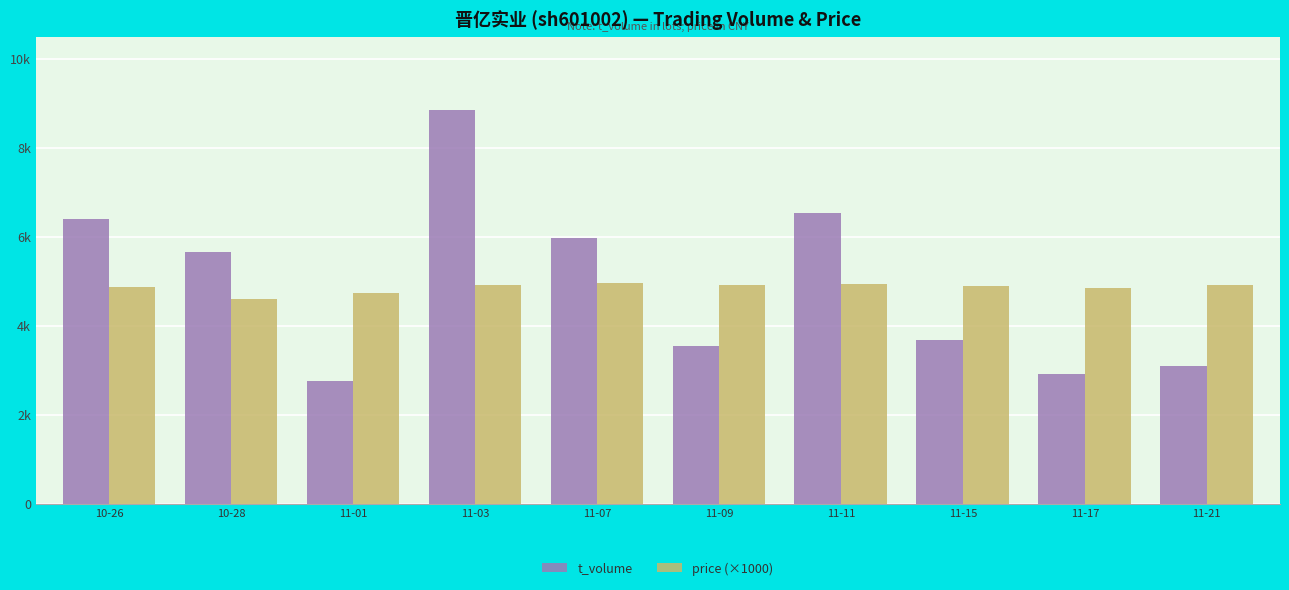

Are the bars grouped side by side (vs. stacked)?

Yes